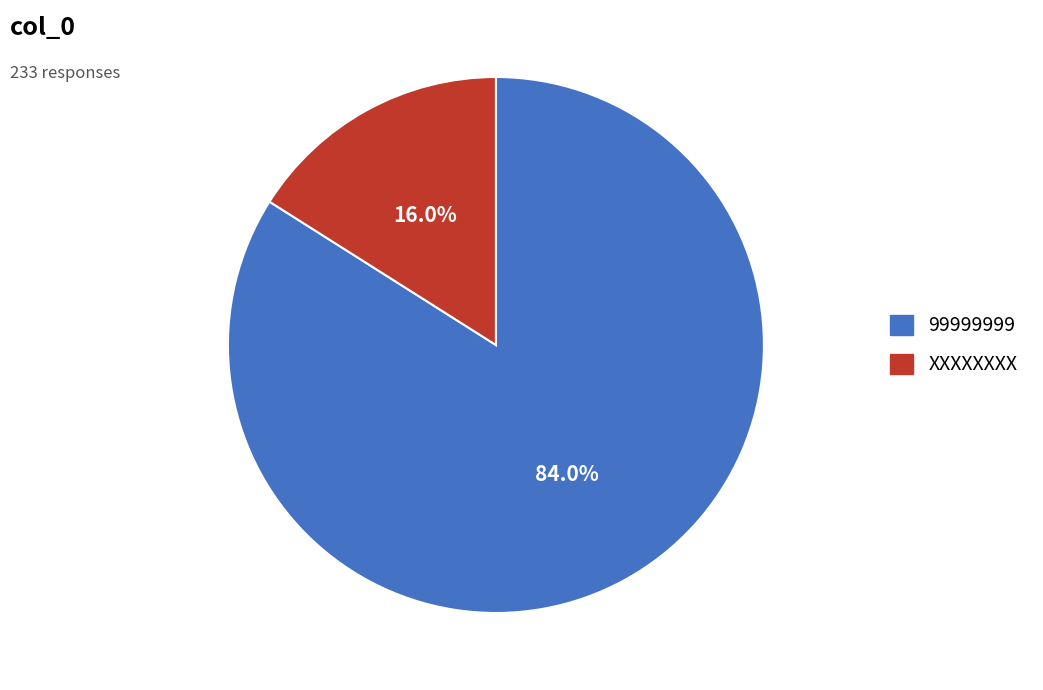

What portion of the pie excludes XXXXXXXX?

84.0%